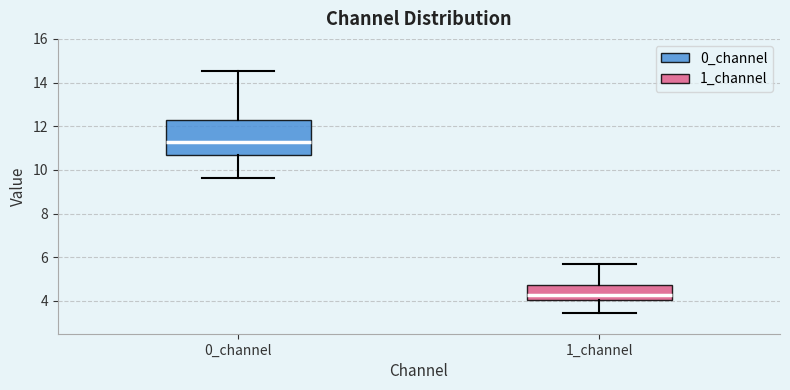

Where does the upper whisker of the box for 1_channel end on the y-axis? The values are not printed on the chart, so give them approximately, as read against the axis.

5.6